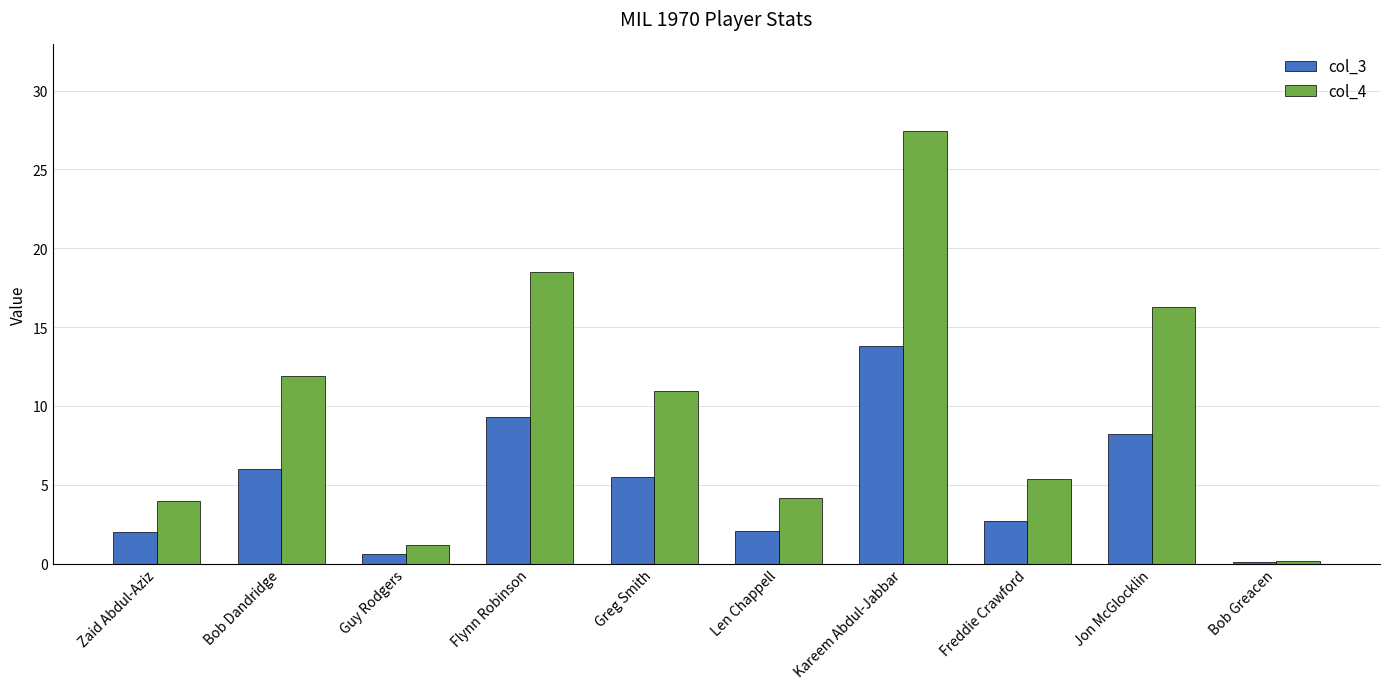

At how many categories does at least one series exceed 17?

2